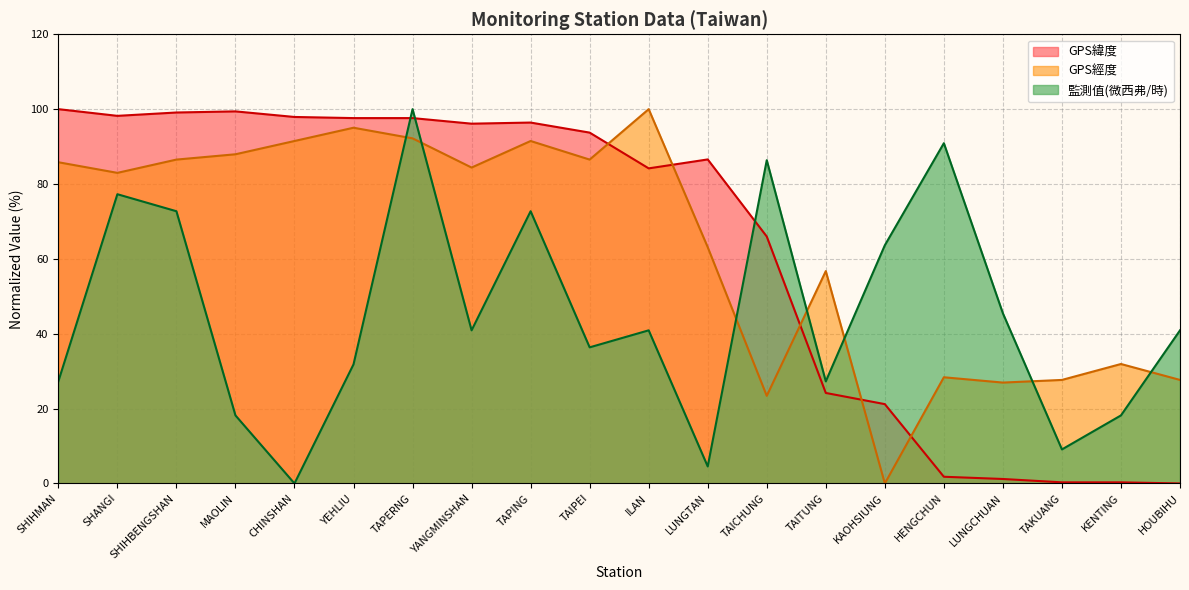

How many times do 監測值(微西弗/時) and GPS經度 cross each other?

7